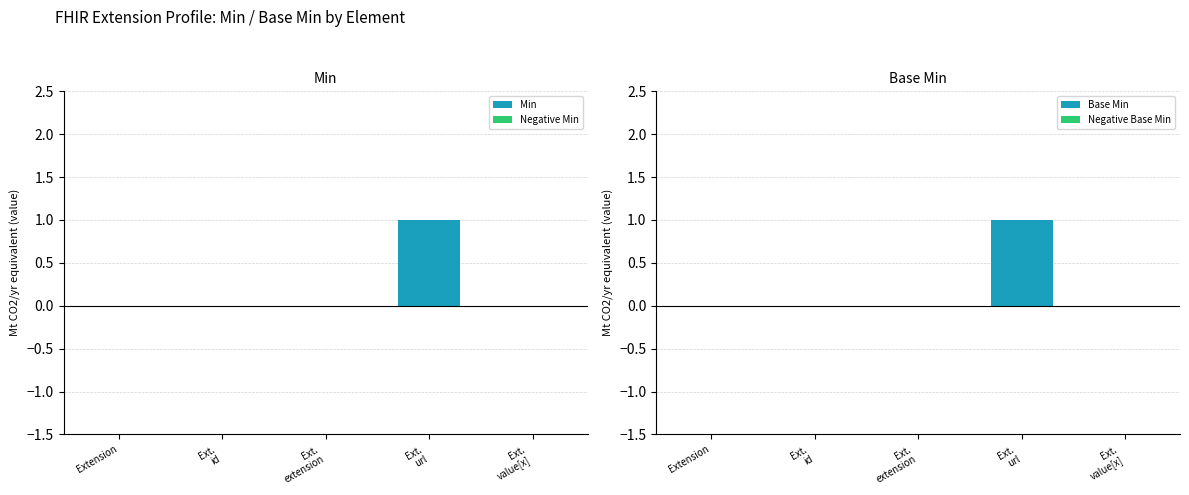

How many values in the Base Min series exceed 0?

1